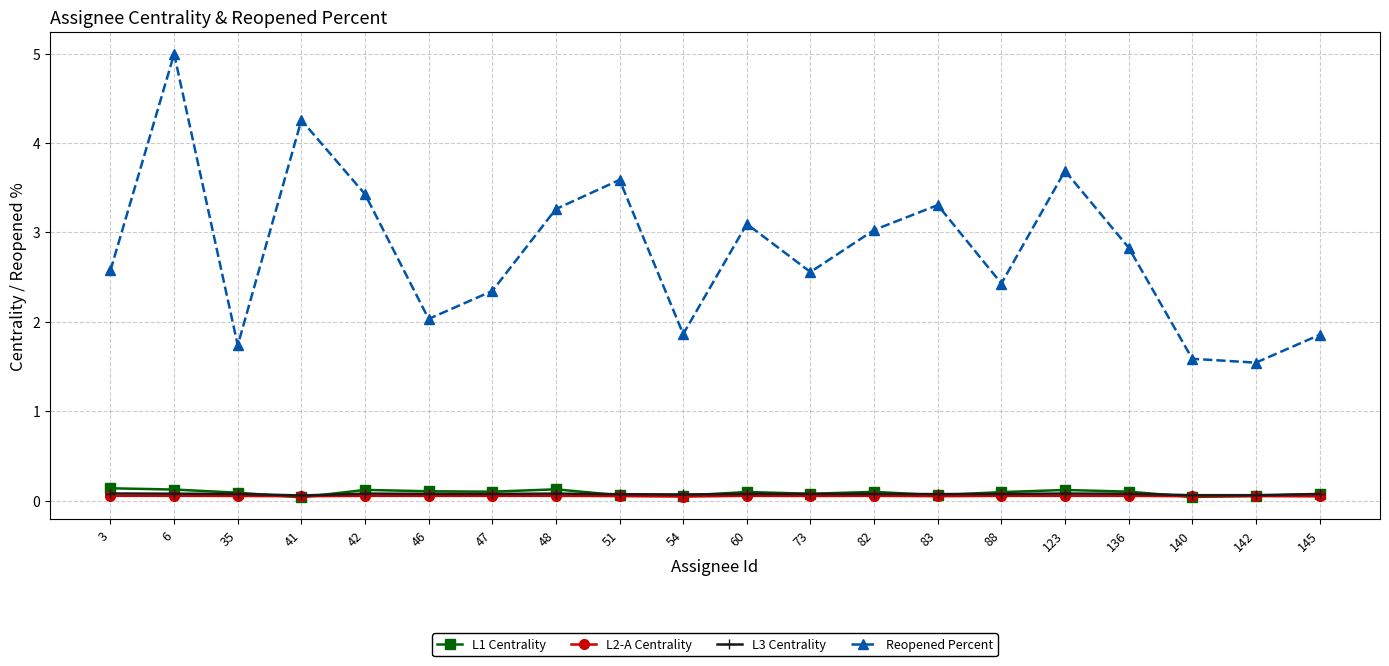

What is the total value across all series at 145?

2.1